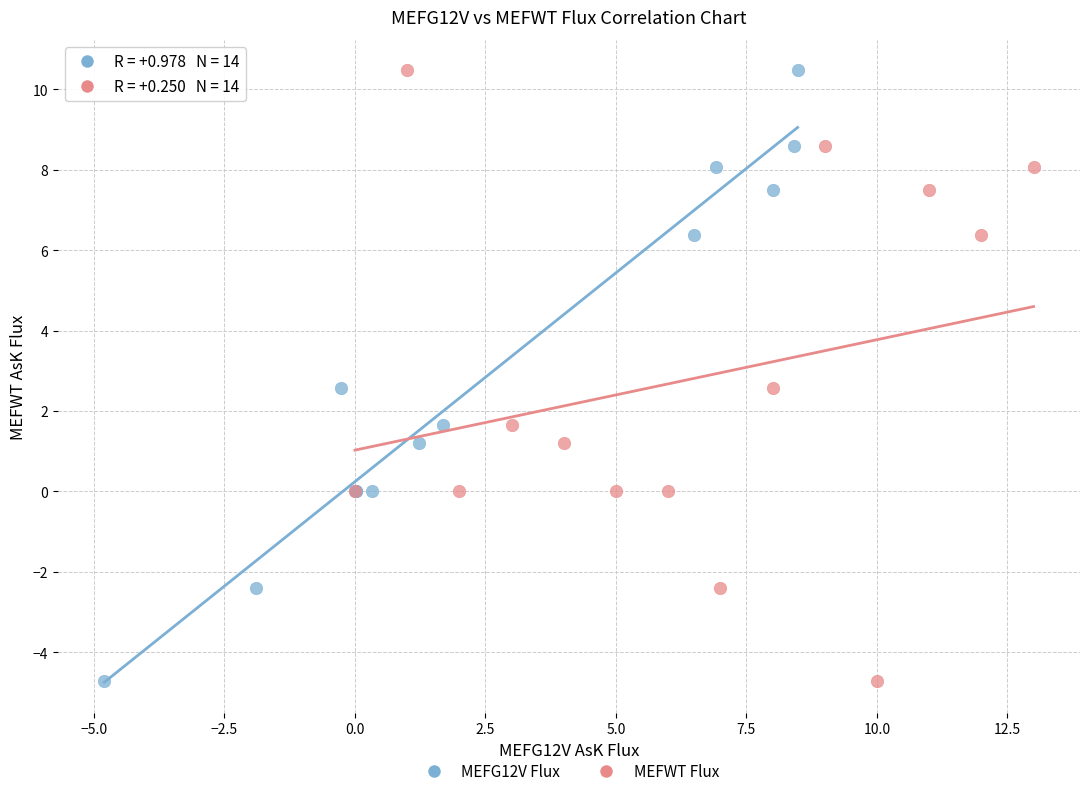

What are all the series names shown in the legend?

MEFG12V Flux, MEFWT Flux